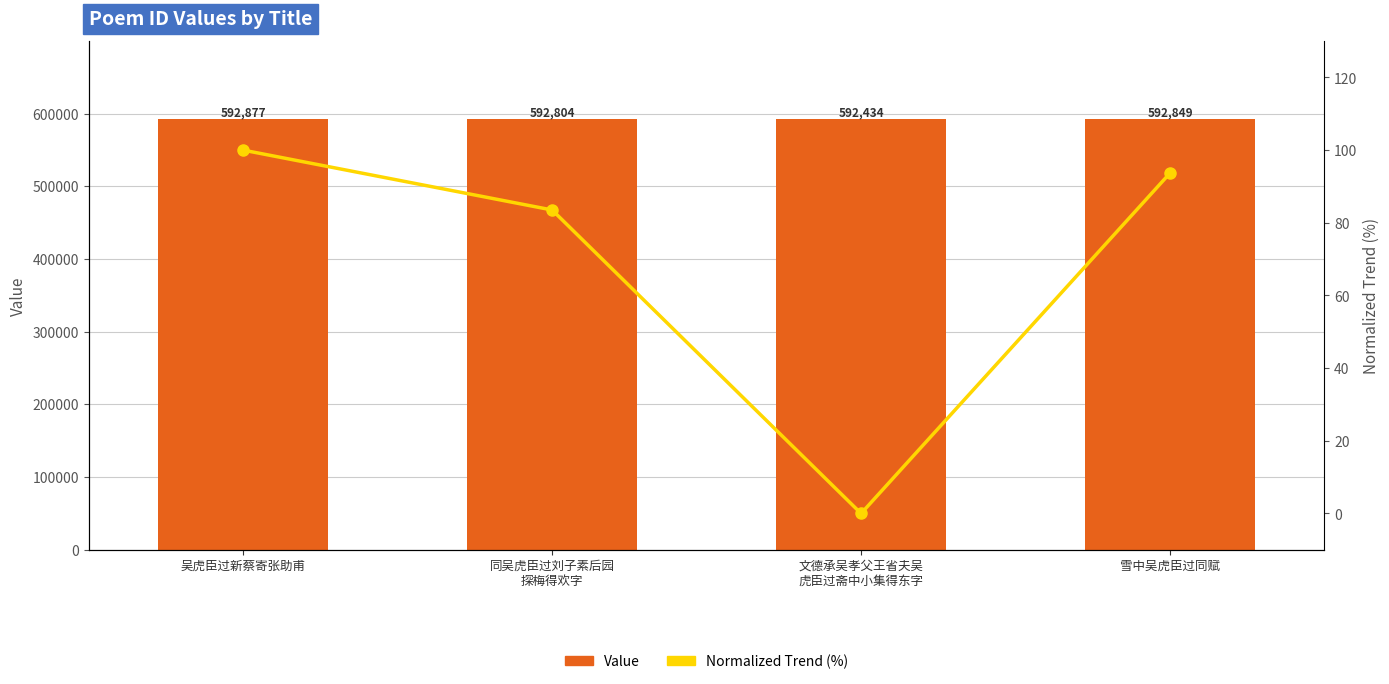

Count the number of categories in the chart.

4